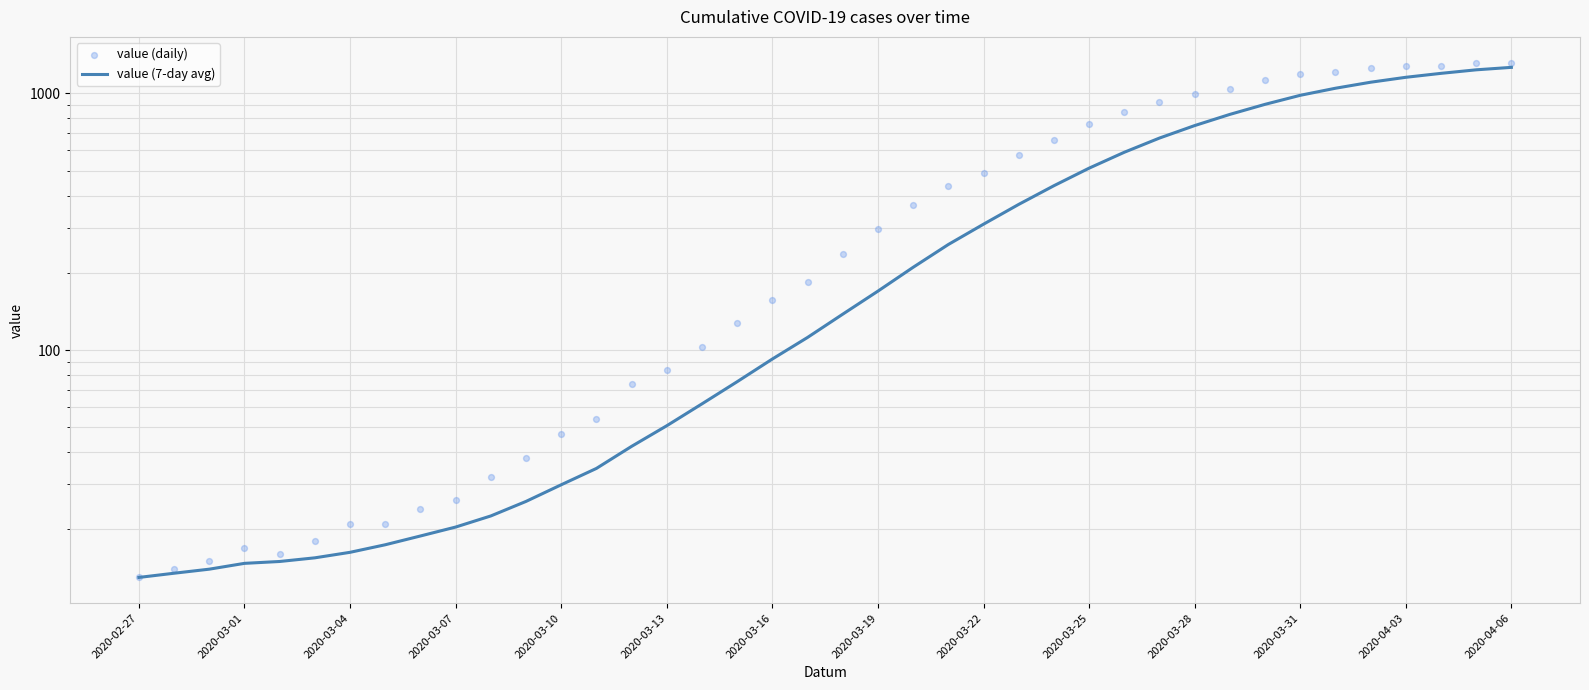

What is the total value across all series at 2020-03-19?

465.7